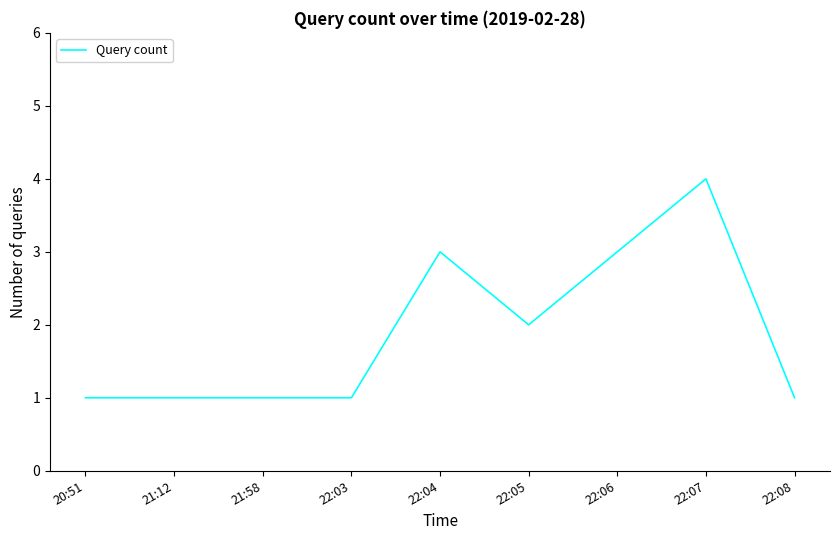

Reading left to right, transcribe all the data shown in this chart.

1	1	1	1	3	2	3	4	1